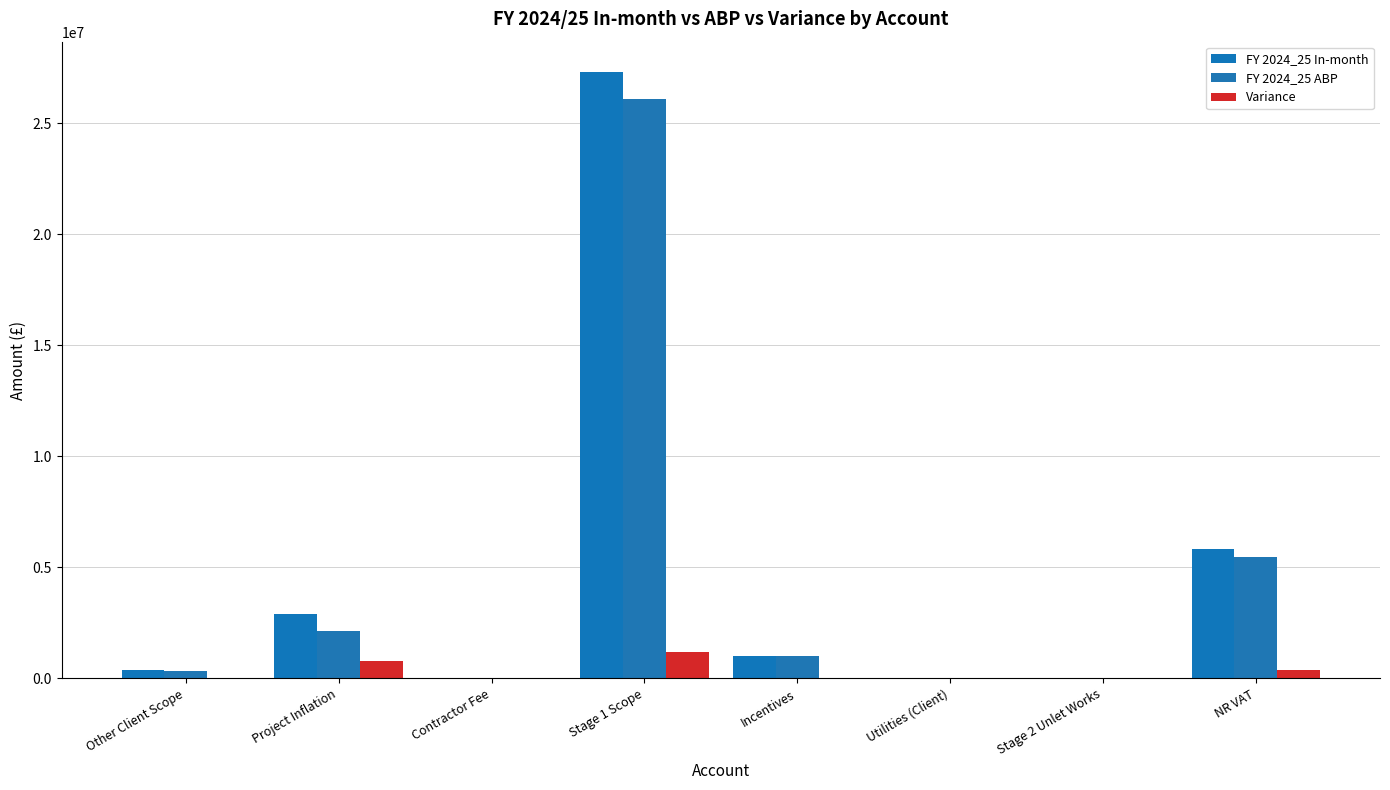

What is the label of the 3rd bar from the right?

Utilities (Client)